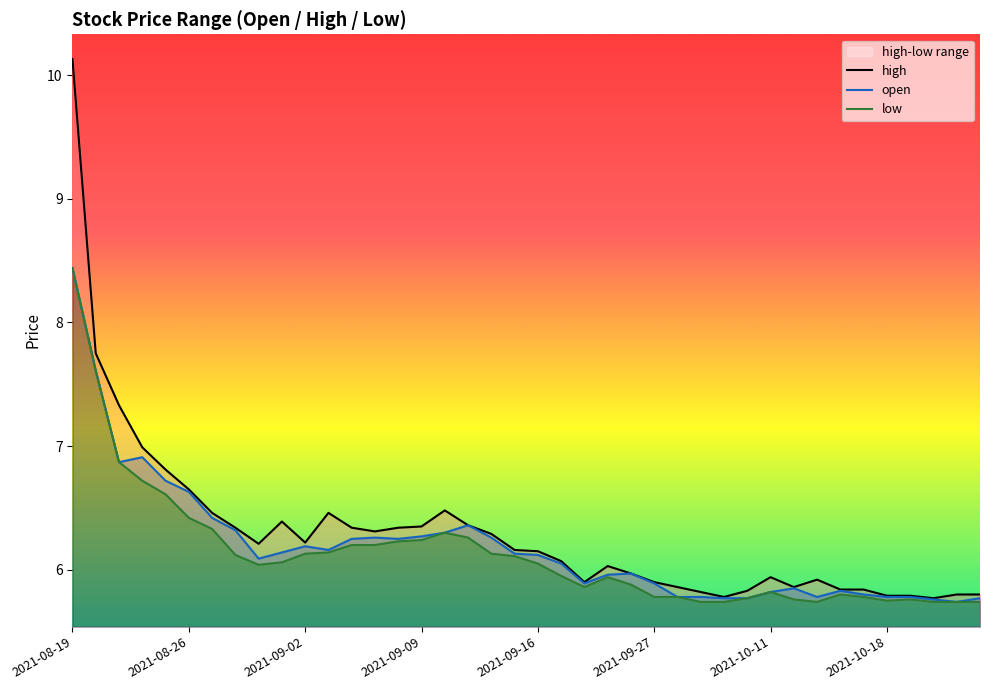

How many data points does each series have?

40